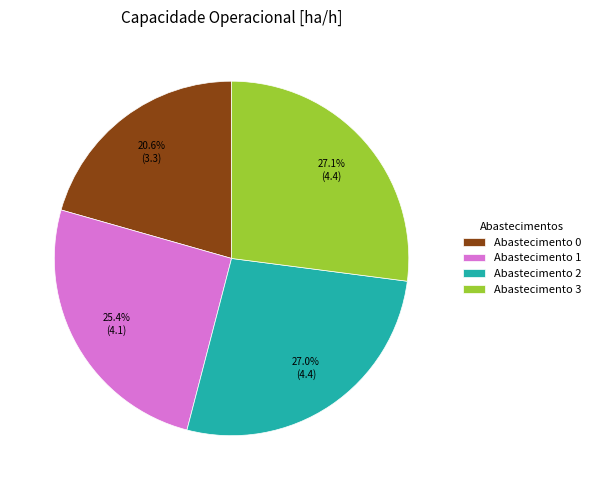

Count the number of slices in the pie.

4